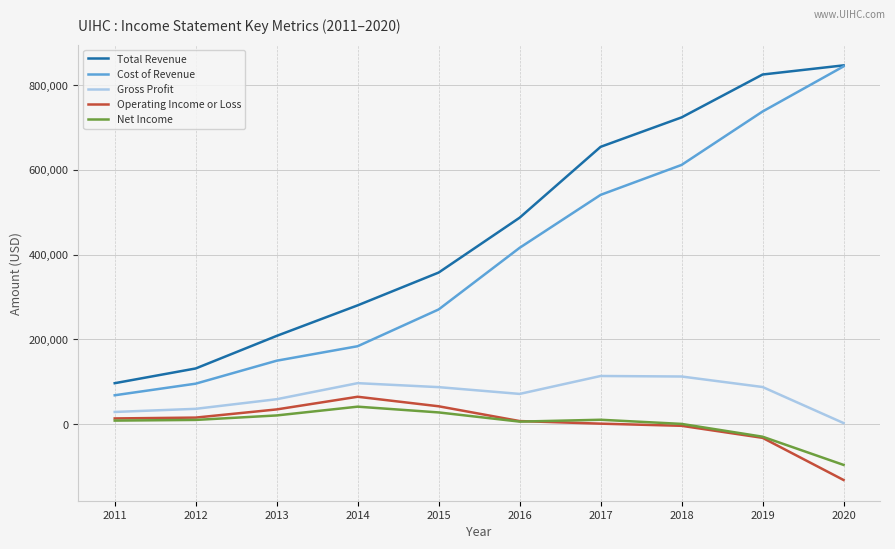

Where is the first local maximum for Net Income?

2014